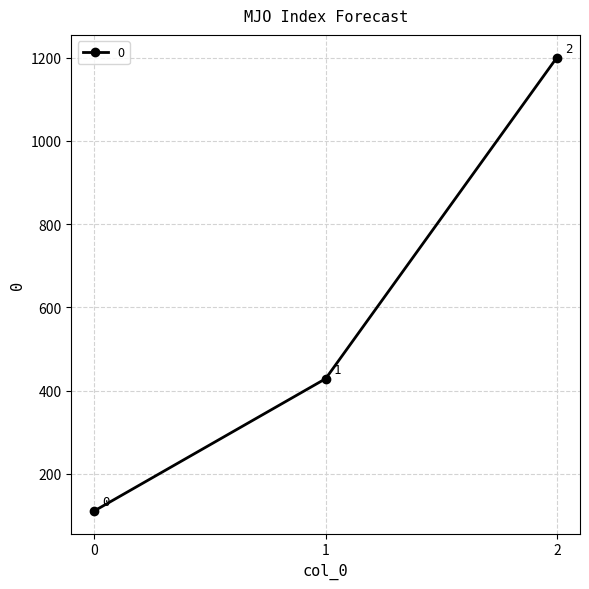

The chart shows a value of 1200.0 at 2. True or false?

True